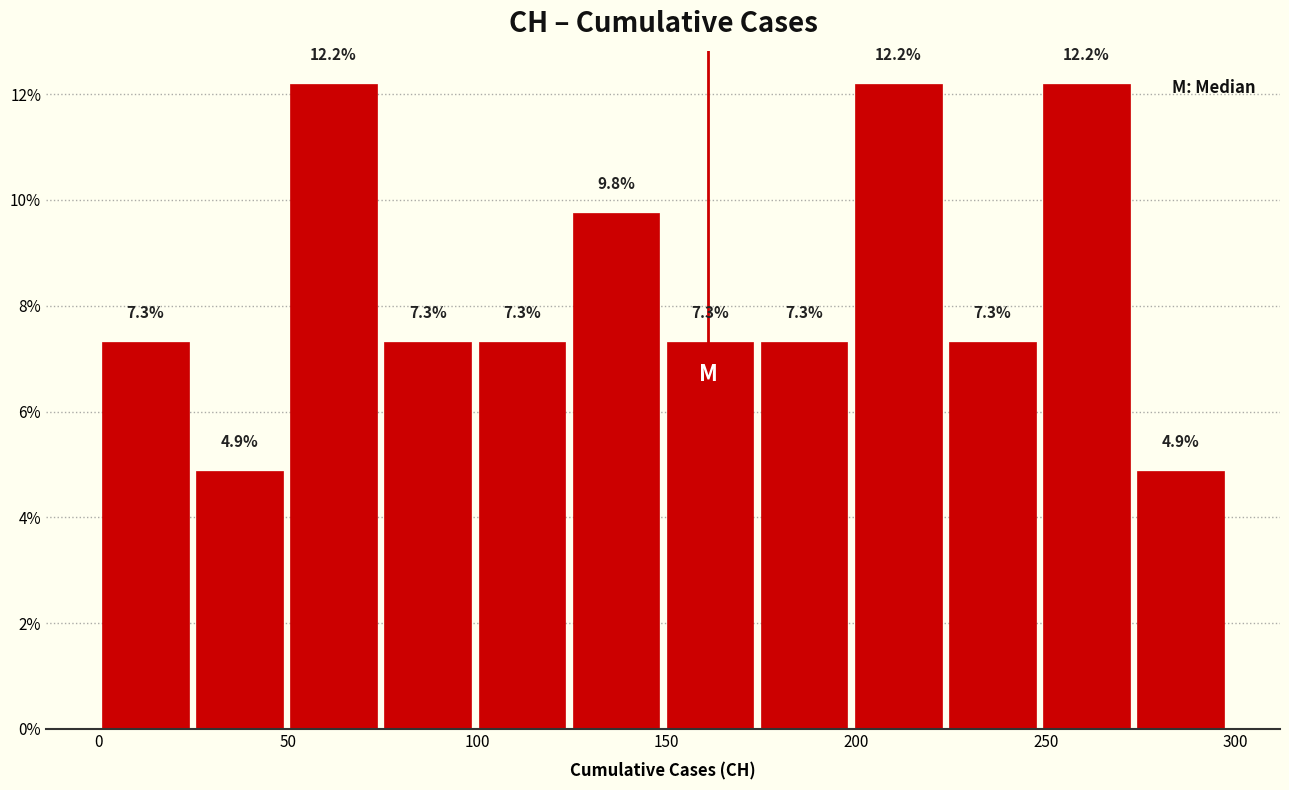

Reading left to right, list every bar in this chart as the range it spans on the x-axis followed by its height. The bar edges are not printed on the chart, so give them approximately, as read against the axis.

0 to 25: 7.3
25 to 50: 4.9
50 to 75: 12.2
75 to 100: 7.3
100 to 125: 7.3
125 to 150: 9.8
150 to 175: 7.3
175 to 200: 7.3
200 to 225: 12.2
225 to 250: 7.3
250 to 275: 12.2
275 to 300: 4.9